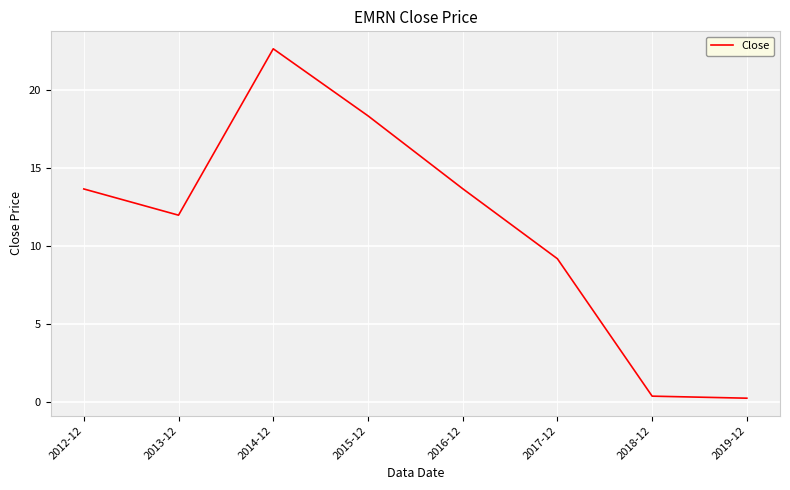

Where does the data first go above 13?

2012-12